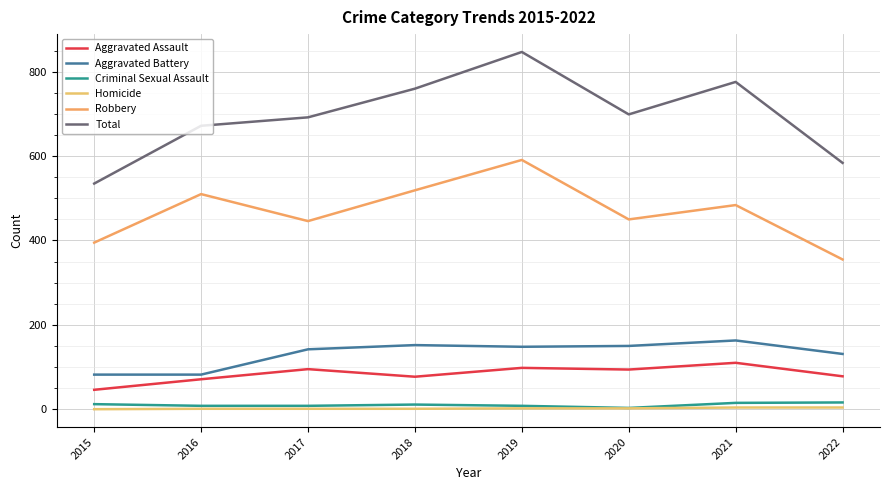

Does the chart have visible grid lines?

Yes